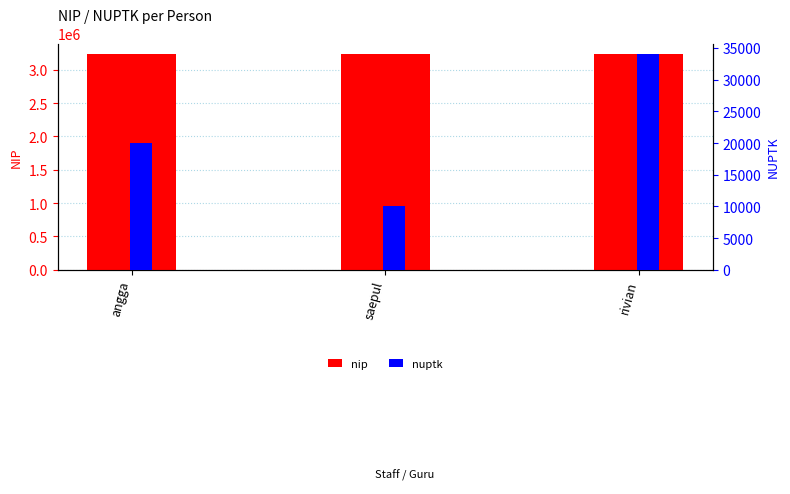

Where does the nuptk series first go above 20013?

rivian